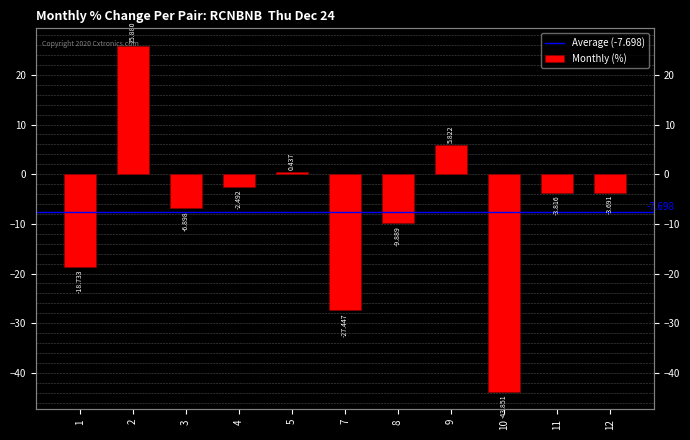

How many data points are less than -3?

7